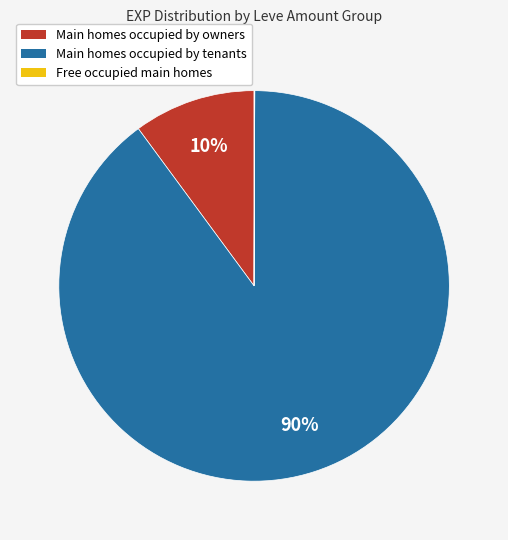

To the nearest percent, what is the difference between the largest and smallest slice percentages?

90%